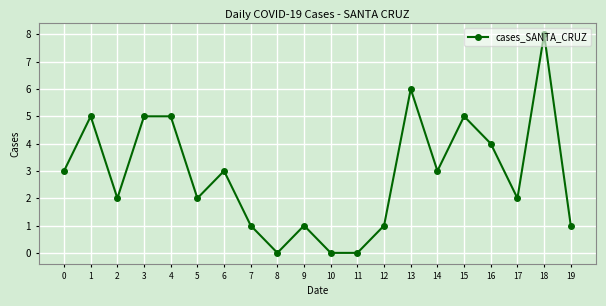

Between 18 and 0, which is larger?

18